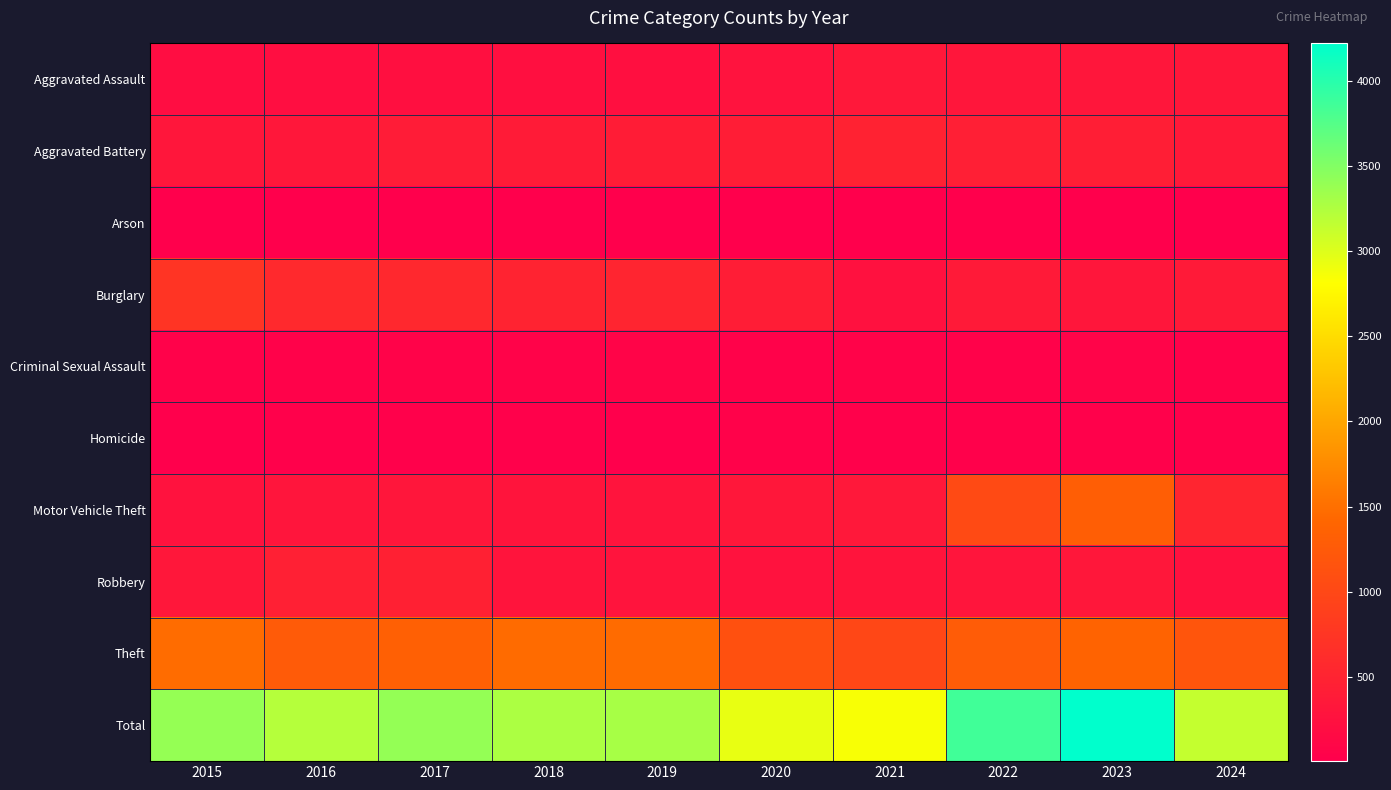

Which series has the largest range (max minus min)?

Total